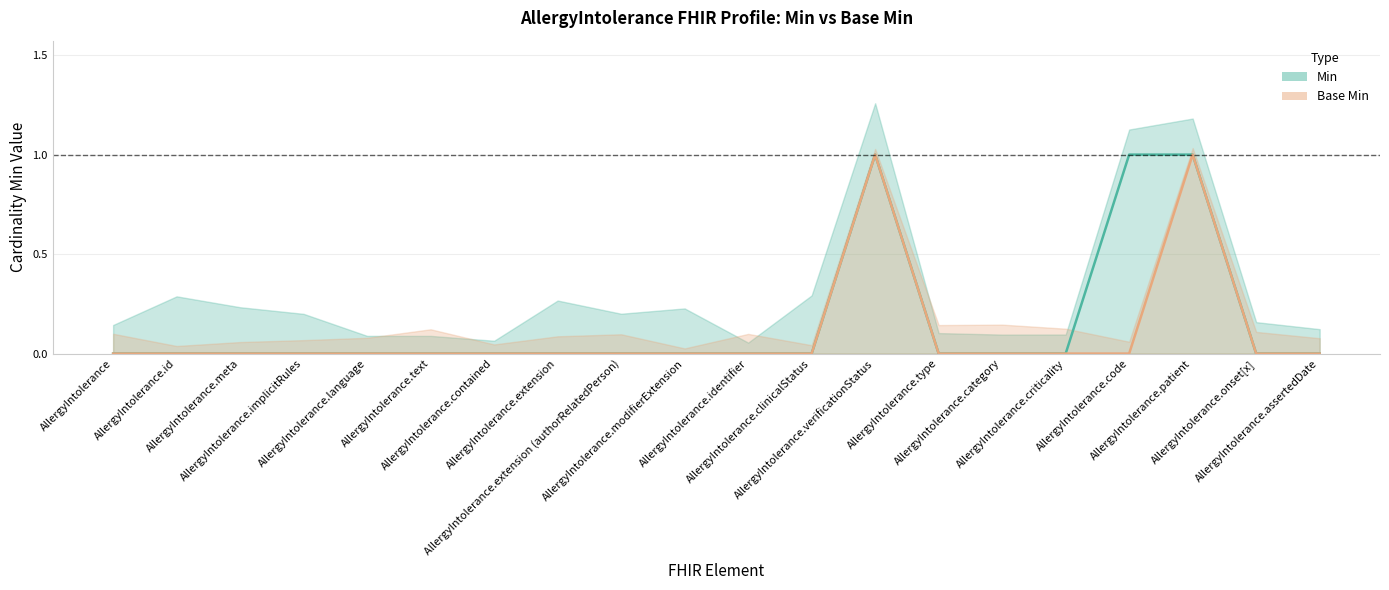

What are all the series names shown in the legend?

Min, Base Min